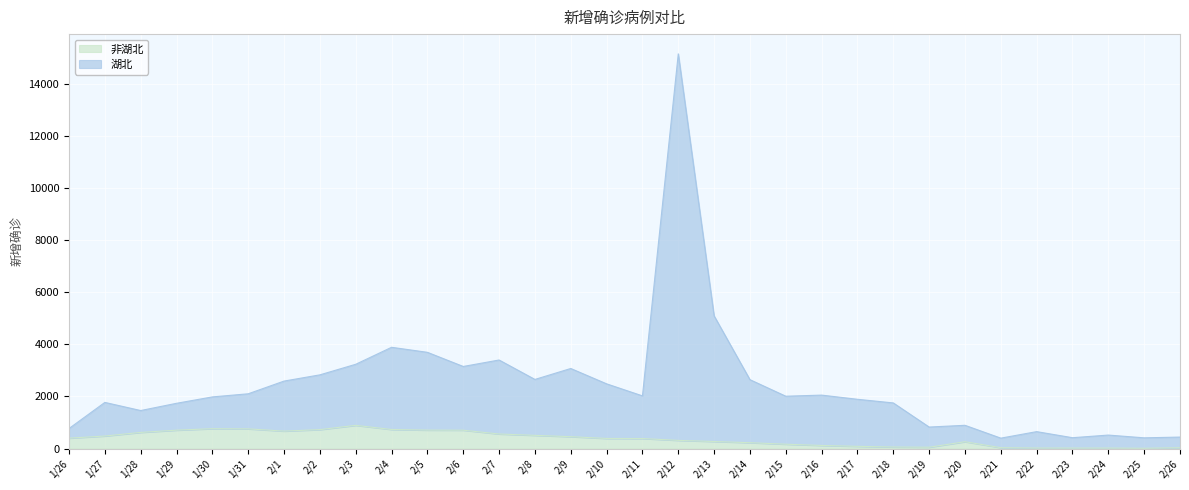

List the series in order of their peak value, highest first.

湖北, 非湖北